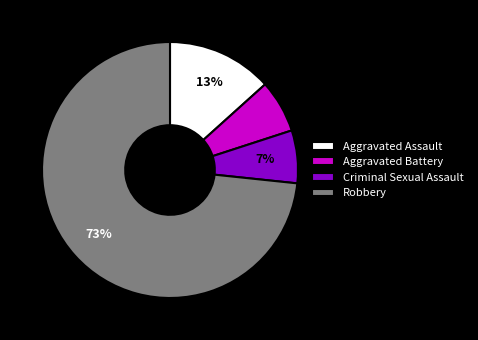

Which slice is the largest?

Robbery